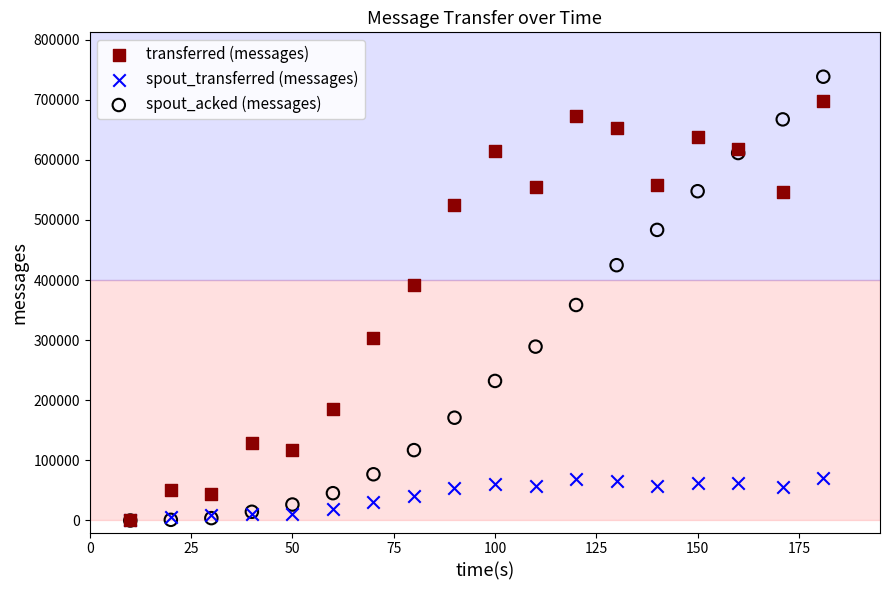

In the spout_acked (messages) series, what Y value is closest to 369140?

358500